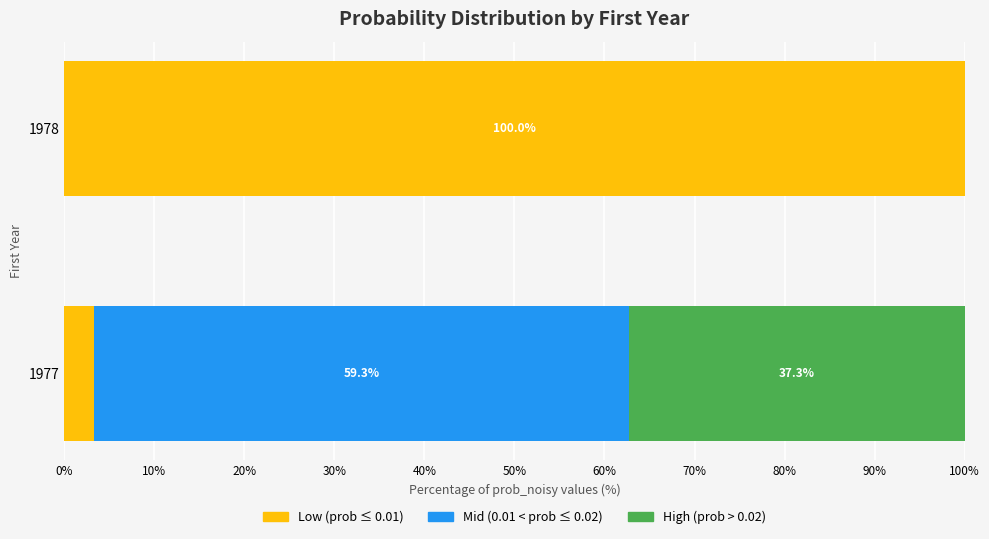

What is the highest value of the Low (prob ≤ 0.01) series?

100.0